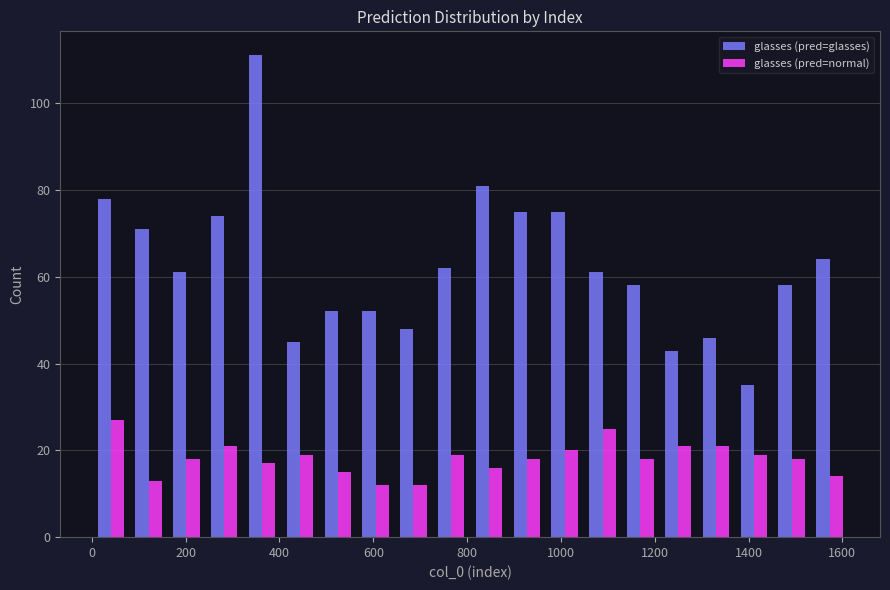

What is the height of the glasses (pred=normal) bar covering 720 to 800 on the x-axis? Neither the bar edges nor the heights are printed on the chart, so give them approximately, as read against the axes.

20